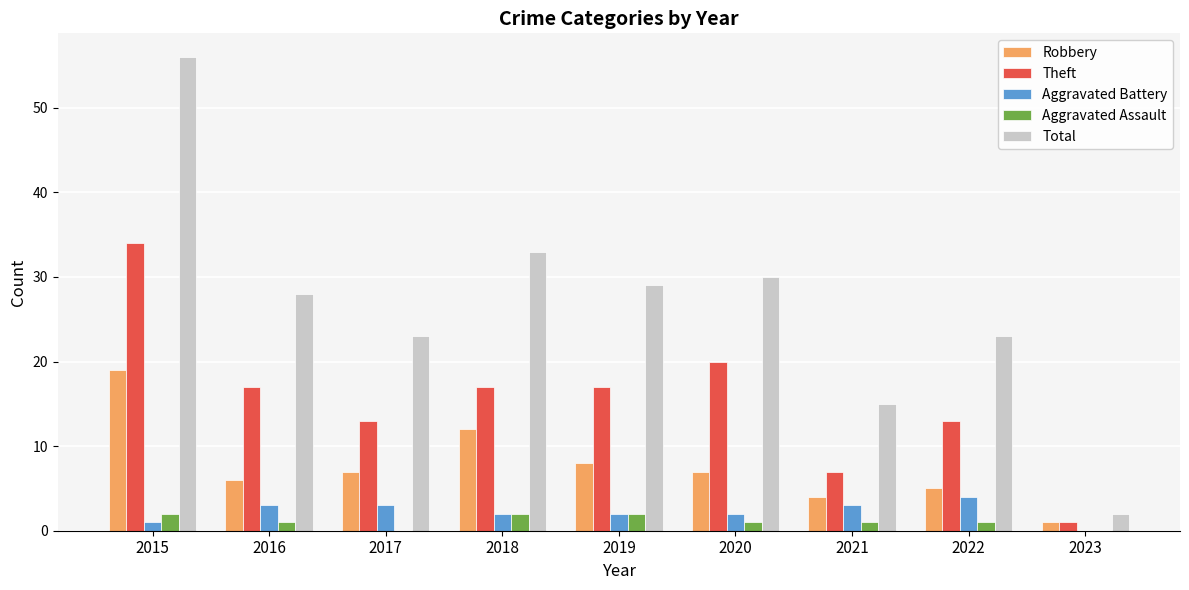

At which label is Total closest to 29?

2019